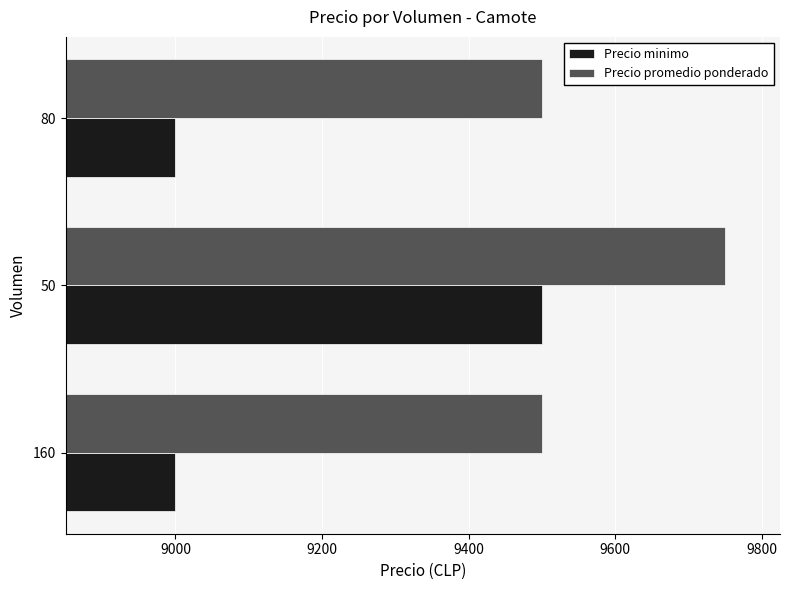

List the series in order of their overall mean, lowest first.

Precio minimo, Precio promedio ponderado